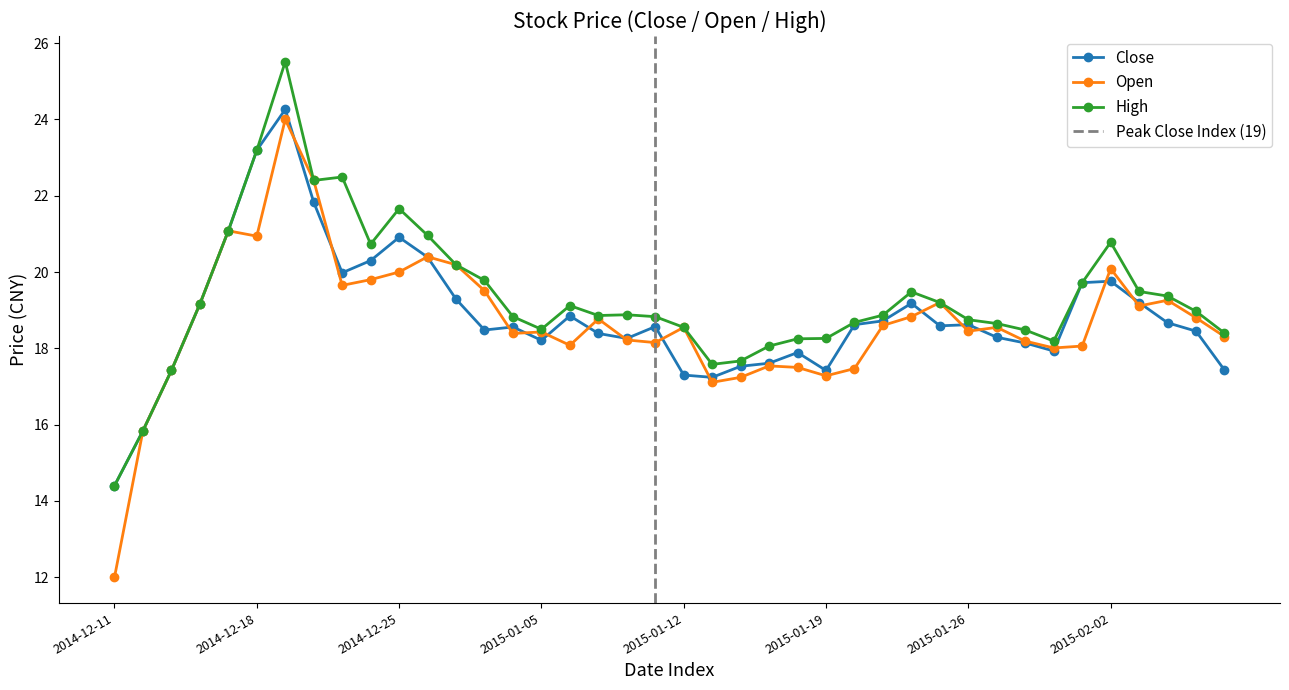

What is the difference between the close values at 2015-01-08 and 2014-12-23?

1.7